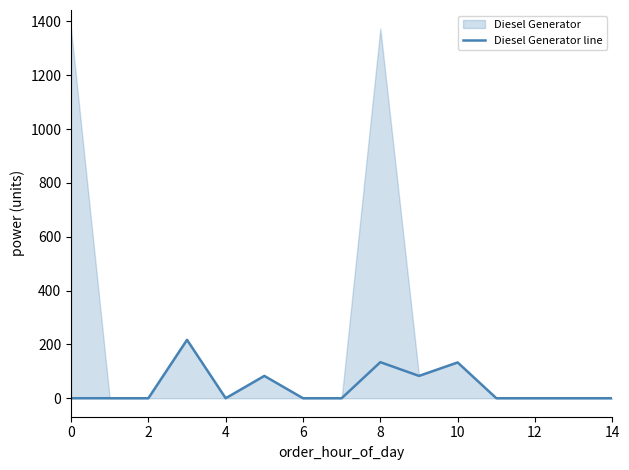

Reading left to right, what are all the values shown in this chart?

0	0	0	217	0	83	0	0	134	83	133	0	0	0	0